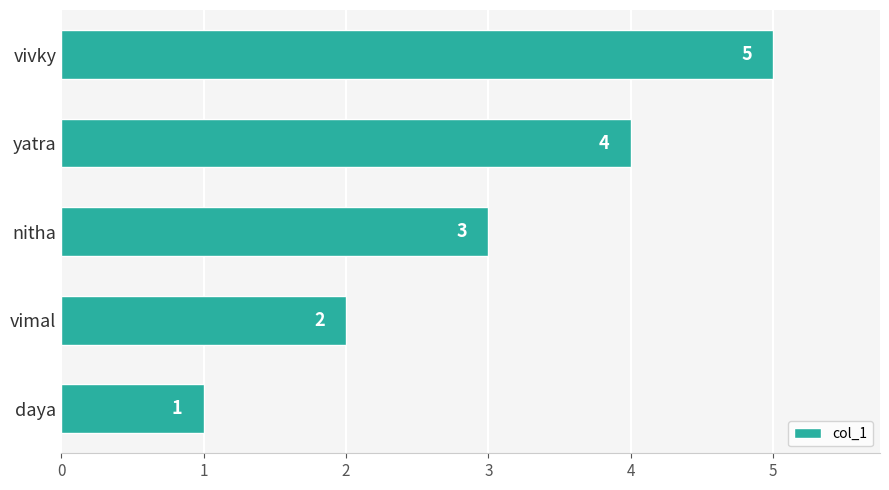

What is the sum of all values?

15